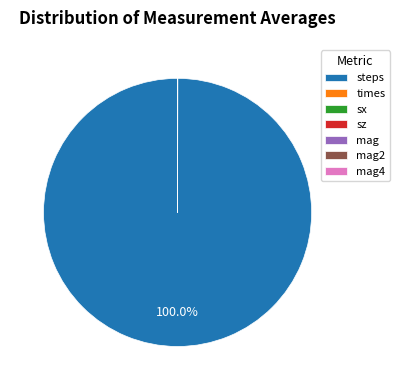

Which category accounts for the majority?

steps